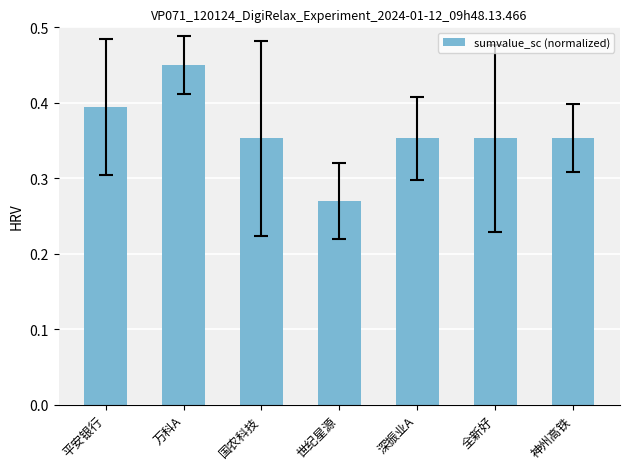

Where is the data nearest to the value 0?

世纪星源